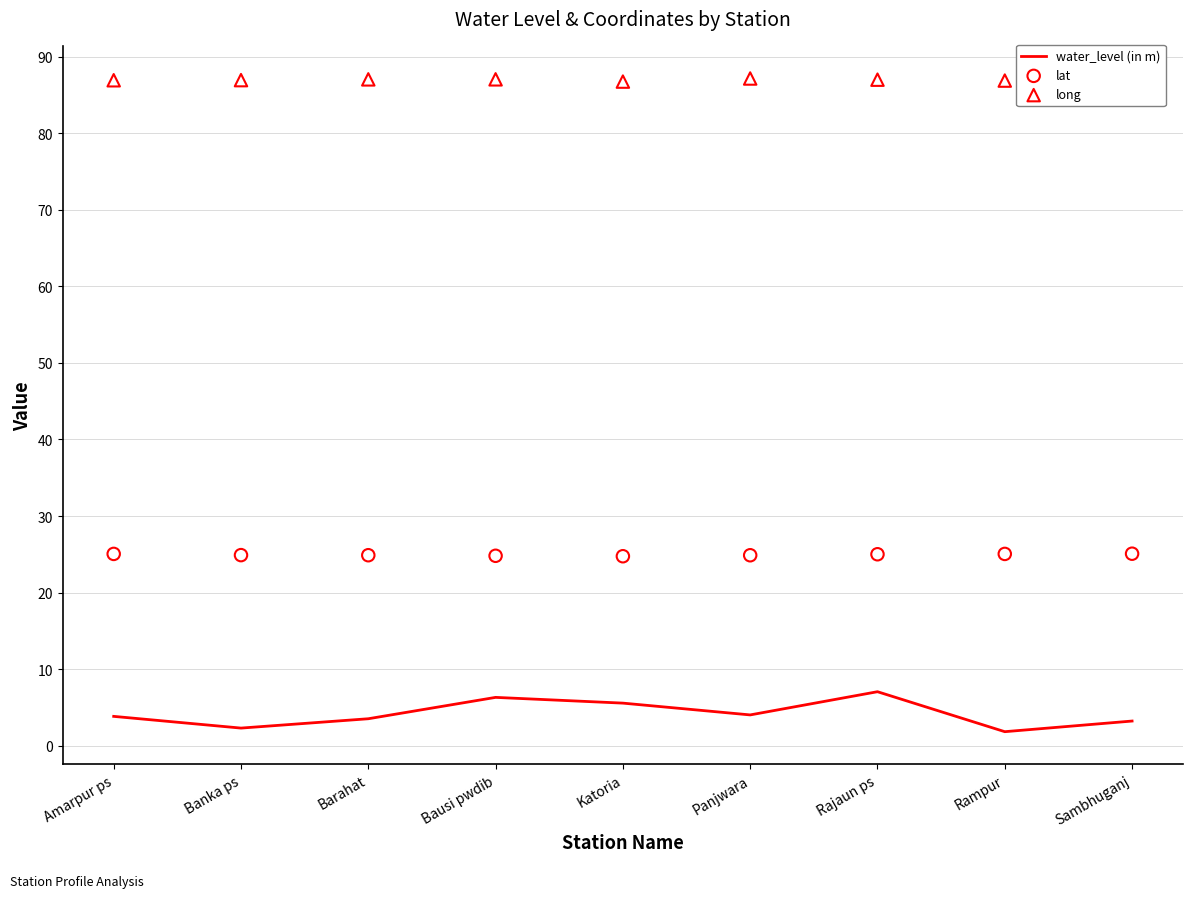

Is the value of long at Amarpur ps greater than the value of lat at Rajaun ps?

Yes